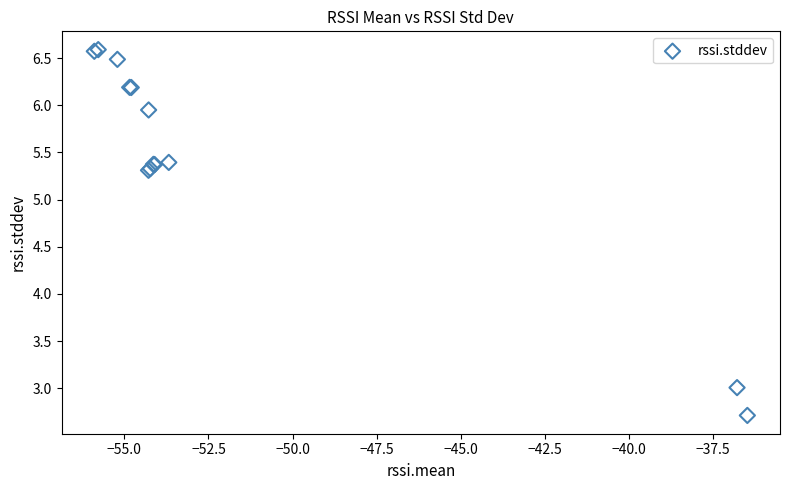

What Y value in the scatter plot is closest to 4?

3.0